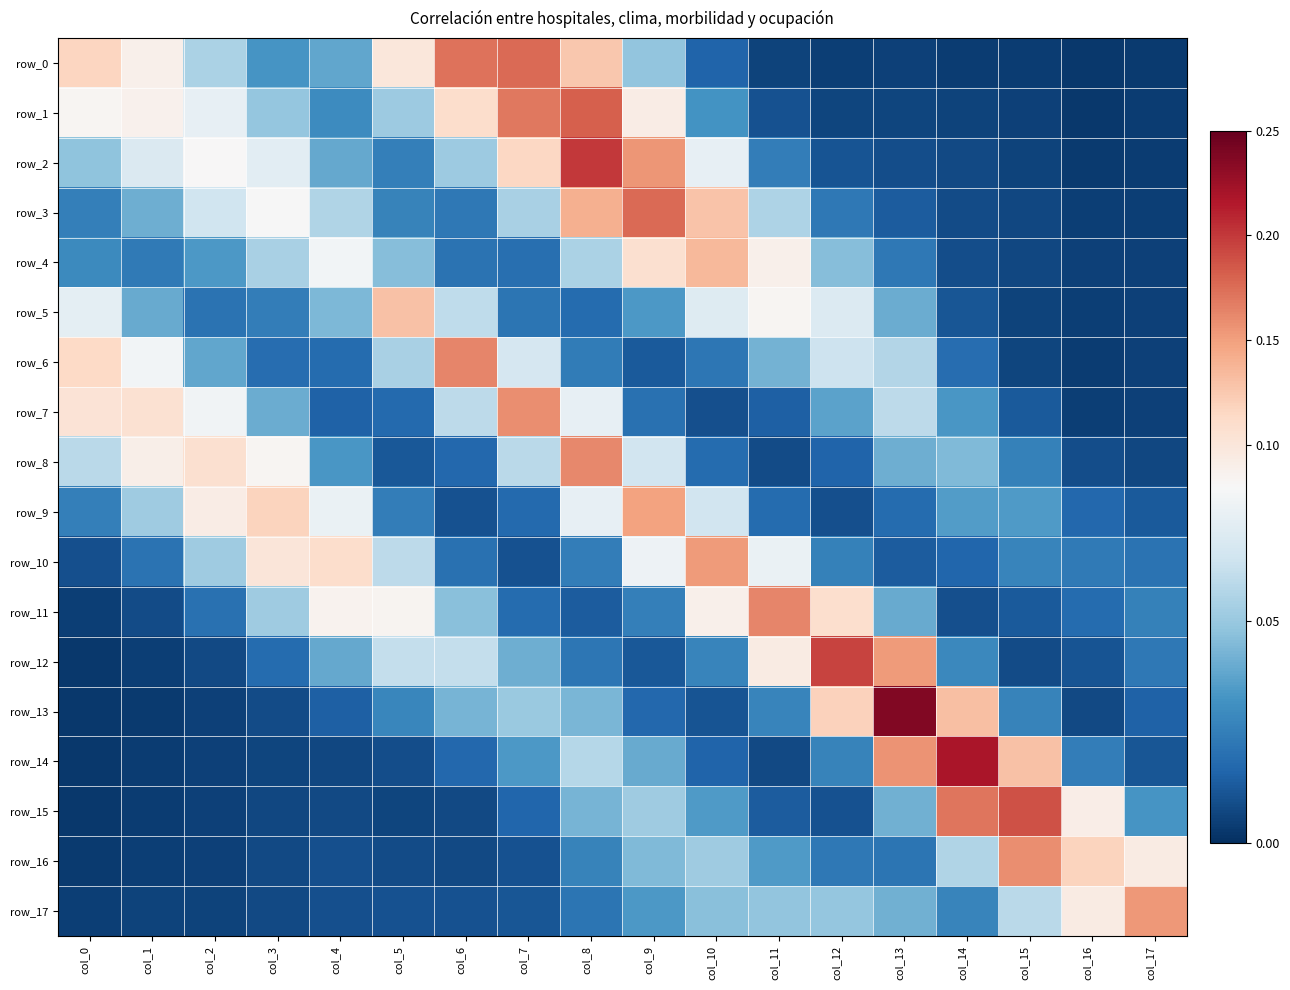

Rank the categories by row_14 value from highest to lowest.

col_14, col_13, col_15, col_8, col_9, col_7, col_12, col_16, col_6, col_10, col_17, col_5, col_11, col_4, col_3, col_2, col_1, col_0